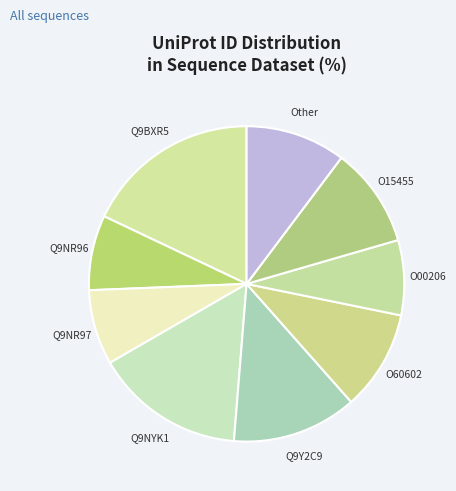

Which category has the biggest portion of the pie?

Q9BXR5